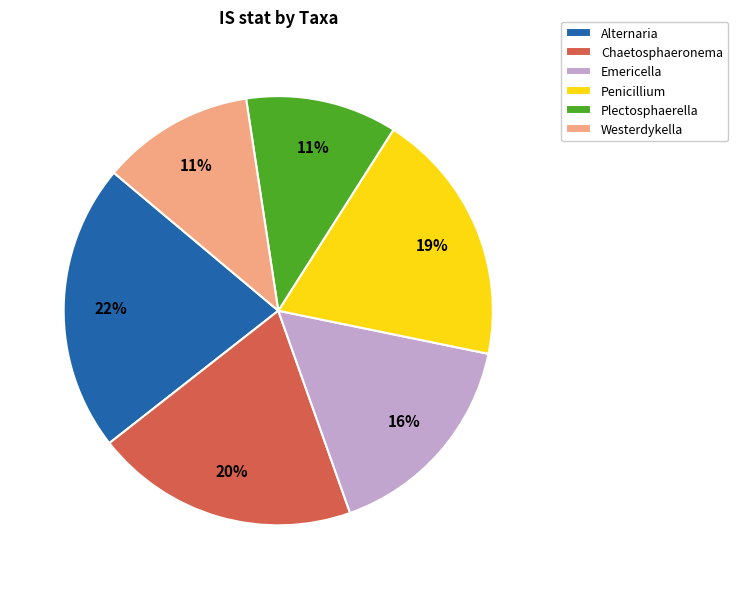

Do Alternaria and Westerdykella together represent more than half of the pie?

No